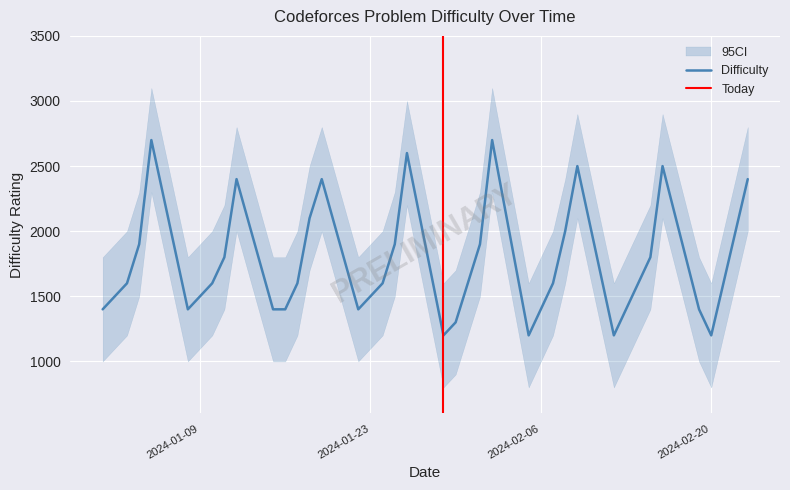

What is the sum of all CI_upper values?

86200